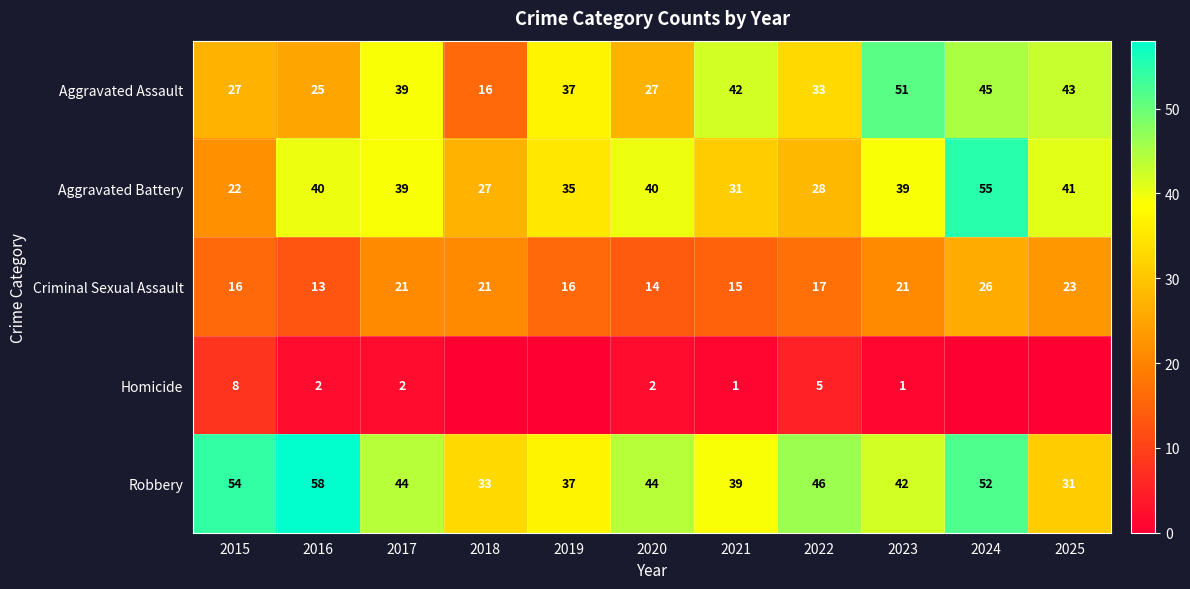

Is it true that Aggravated Battery equals 35 at 2019?

True